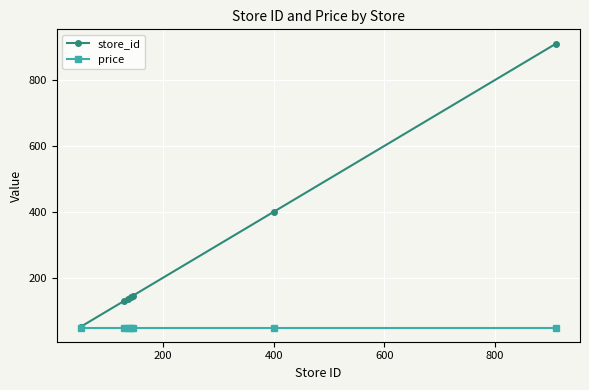

What is the value of the store_id point at the 2nd from the left?

129